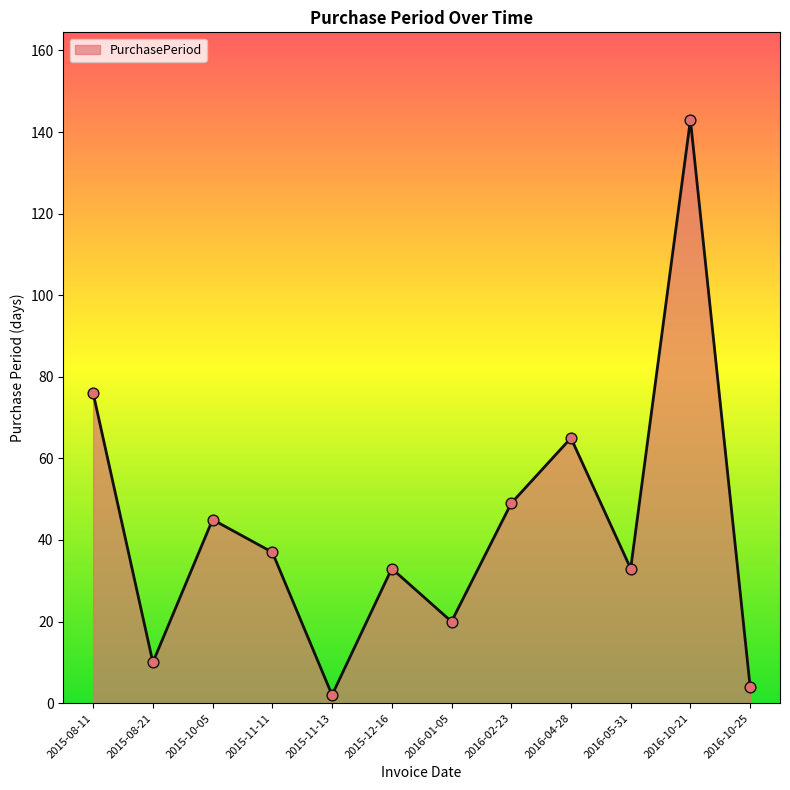

Between 2015-11-11 and 2015-12-16, which is larger?

2015-11-11